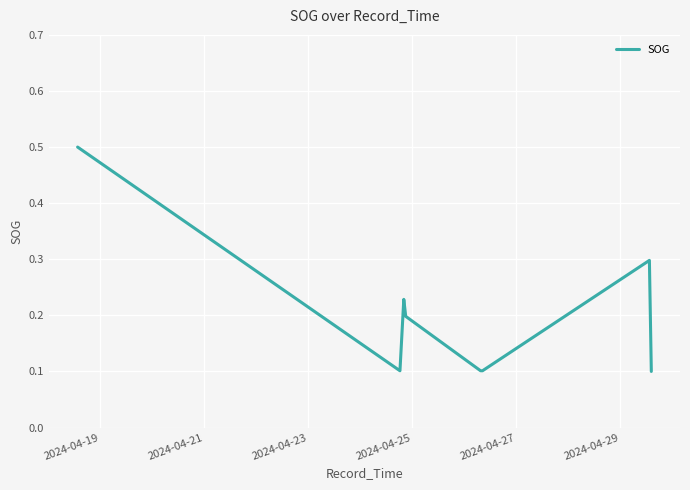

How many lines are shown in the chart?

1